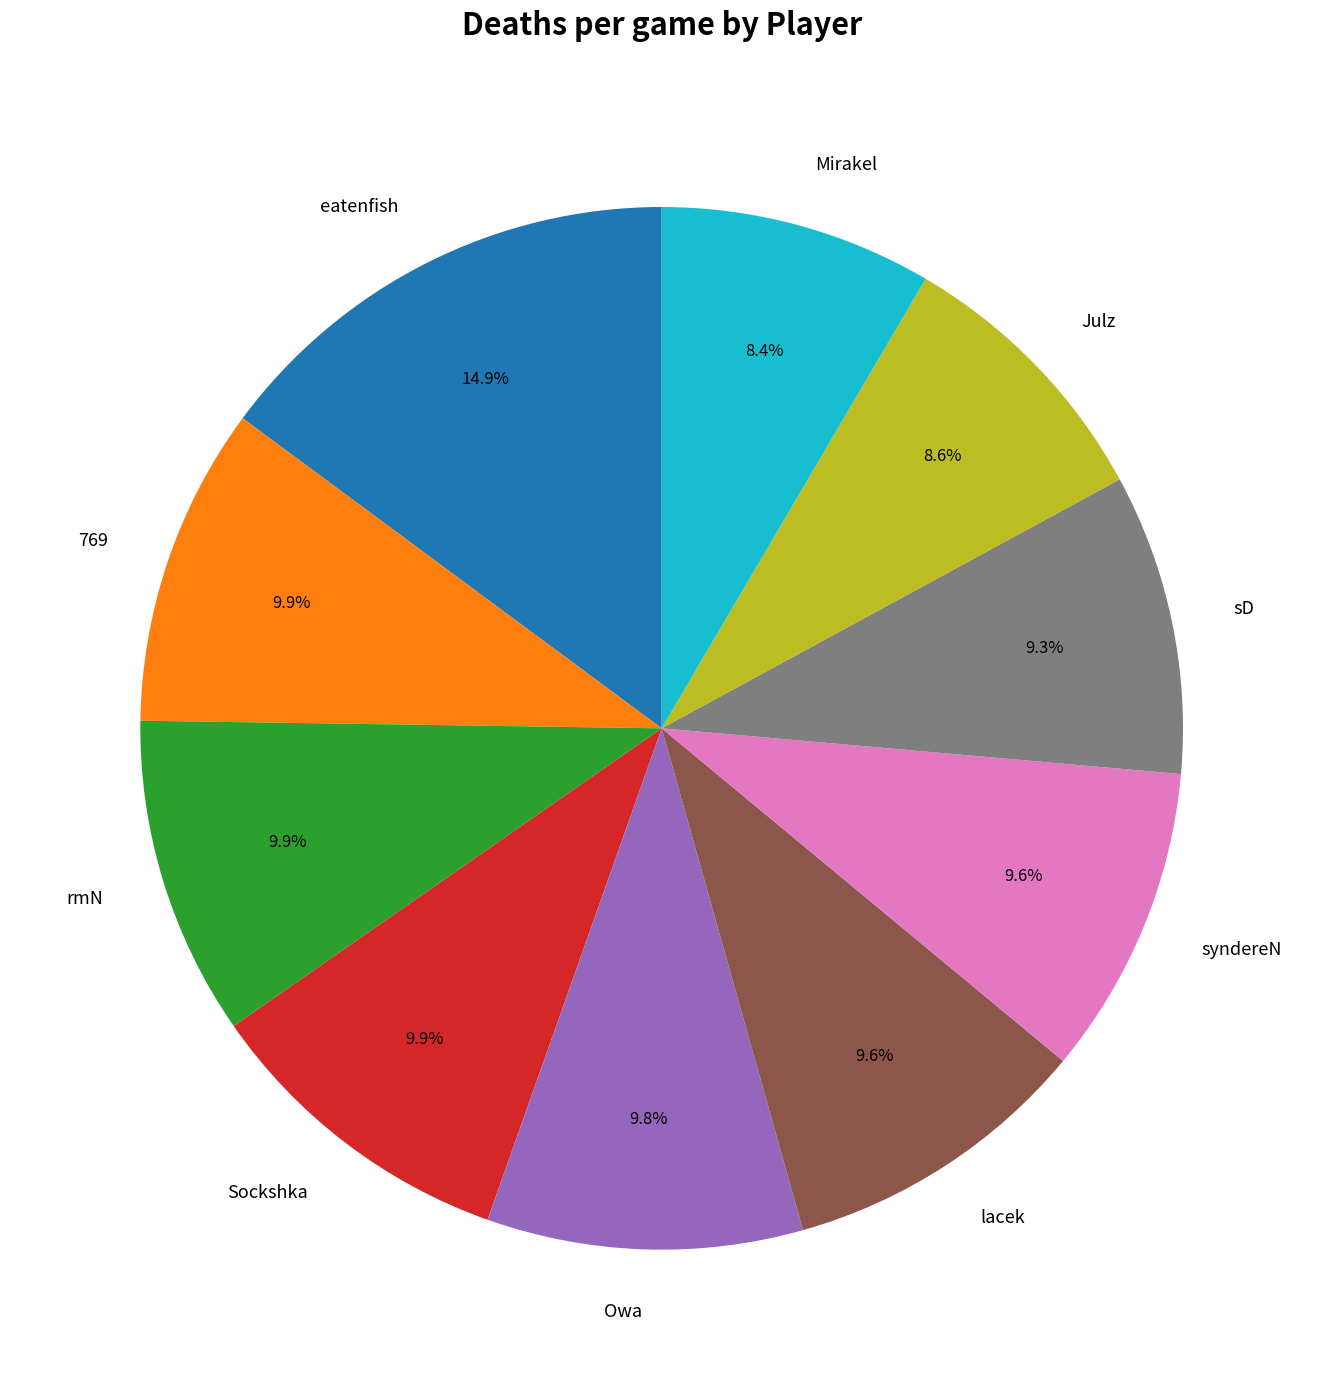

The Sockshka slice represents 10% of the pie. True or false?

True